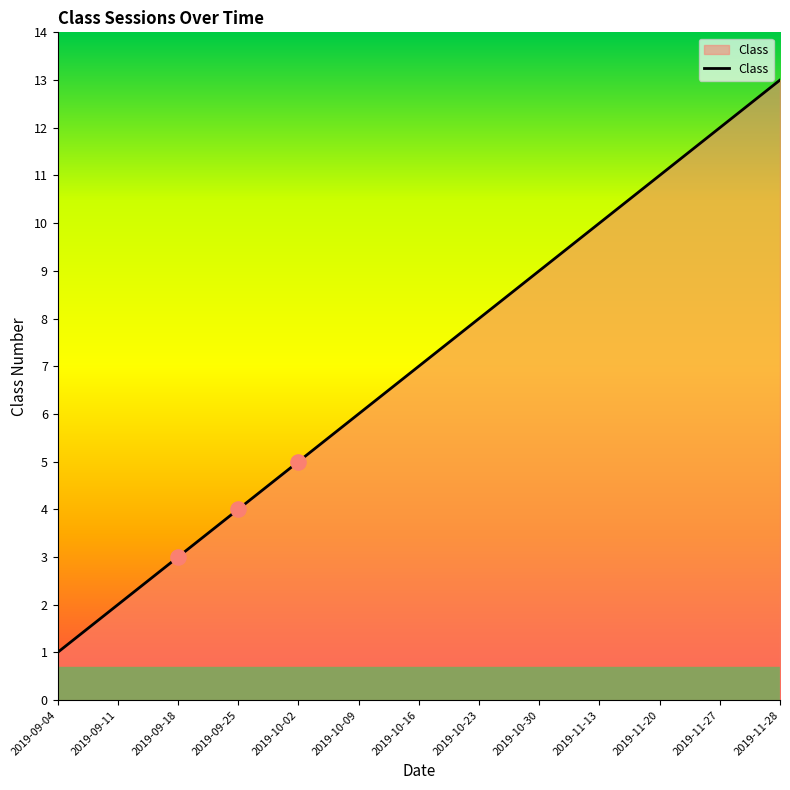

What is the change in value from 2019-10-02 to 2019-10-16?

+2